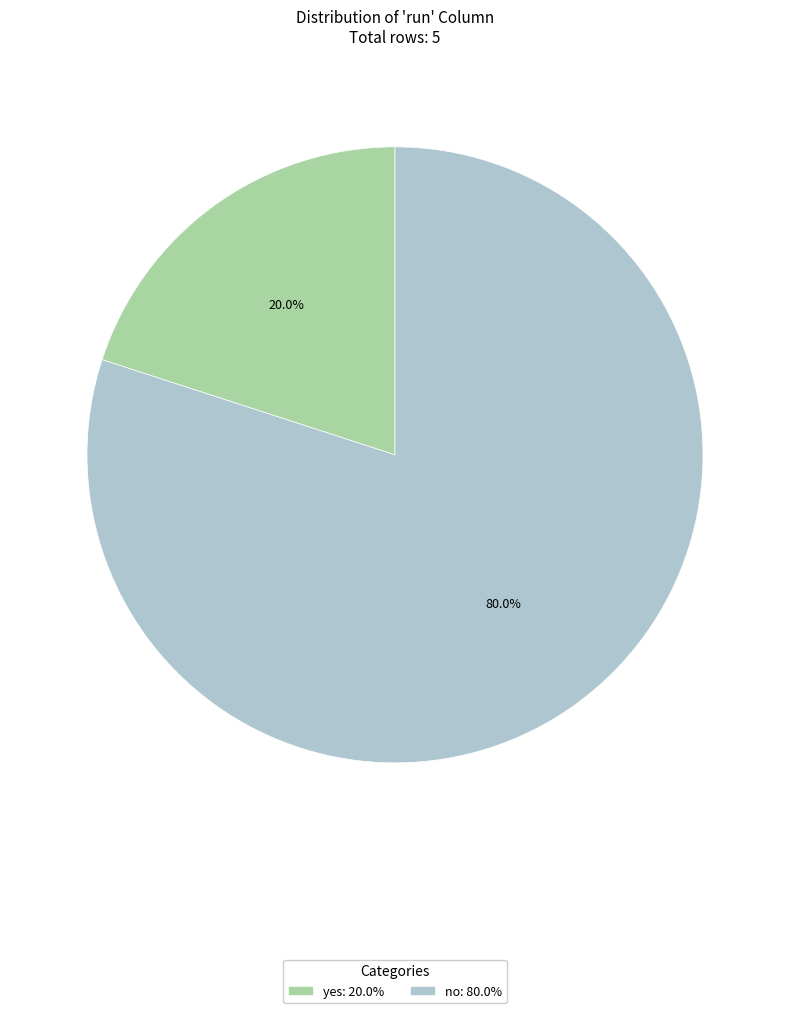

Is no the majority of the pie?

Yes